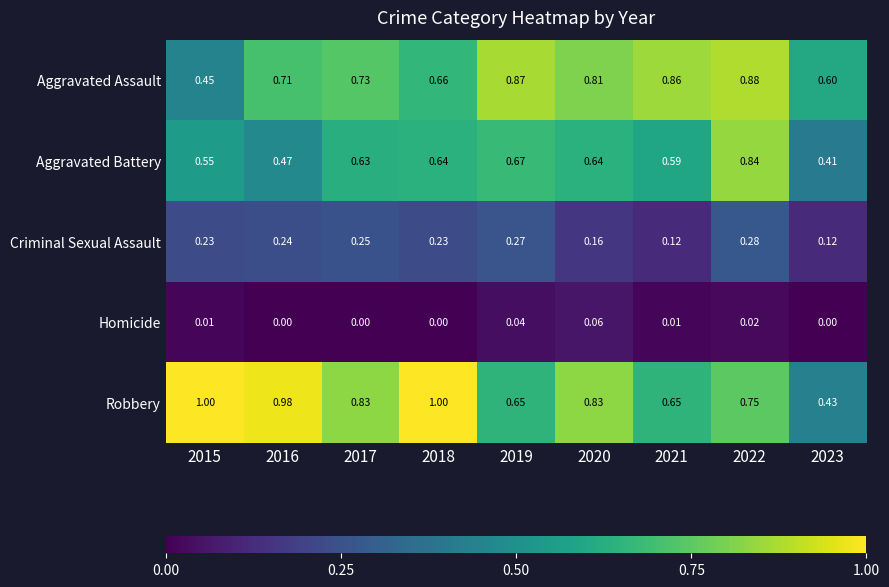

What is the spread (max minus min) of values at 2018?

1.0